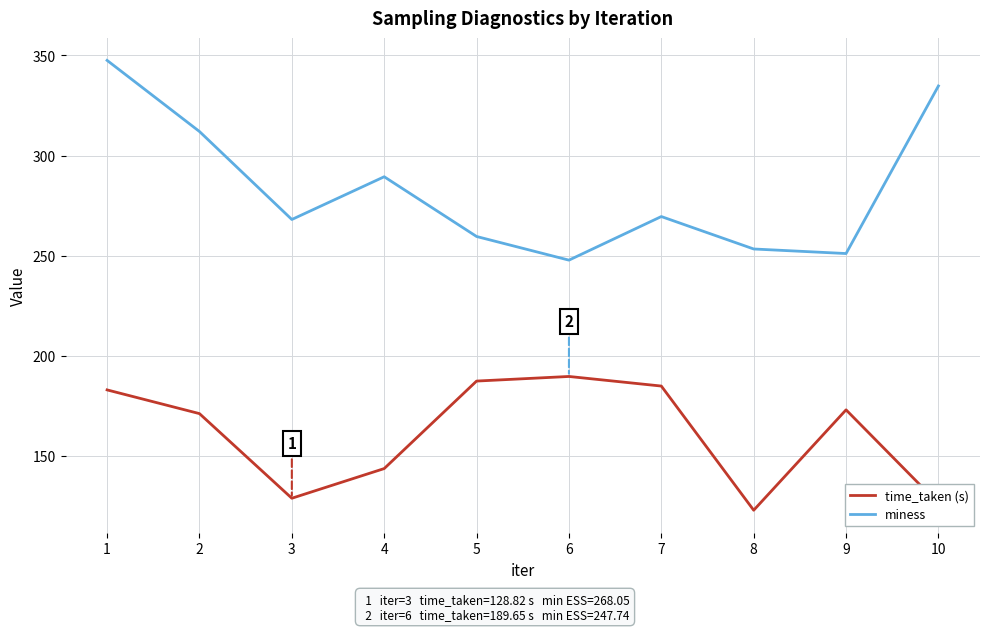

True or false: time_taken (s) and miness cross at least once.

False